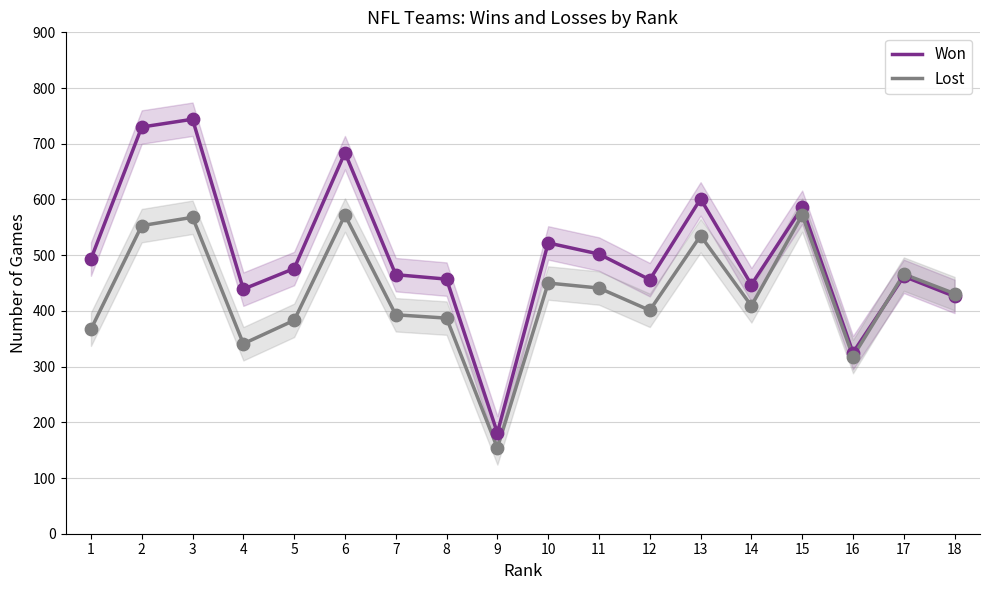

At how many categories does at least one series exceed 343?

16